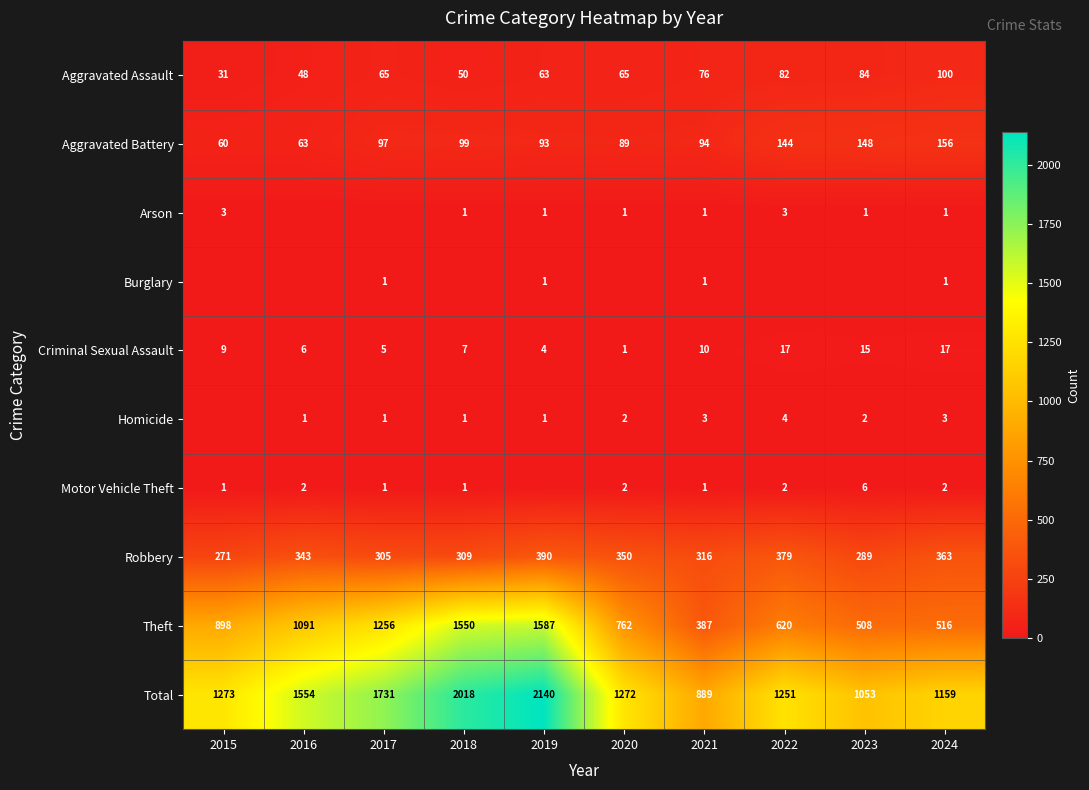

What is the difference between the Aggravated Battery values at 2020 and 2024?

67